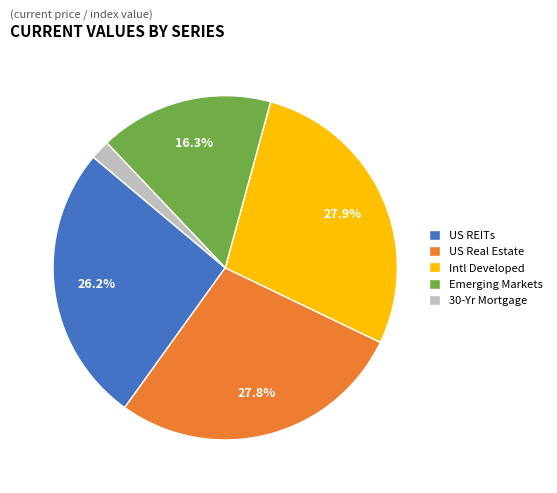

To the nearest percent, what portion does Emerging Markets represent?

16%